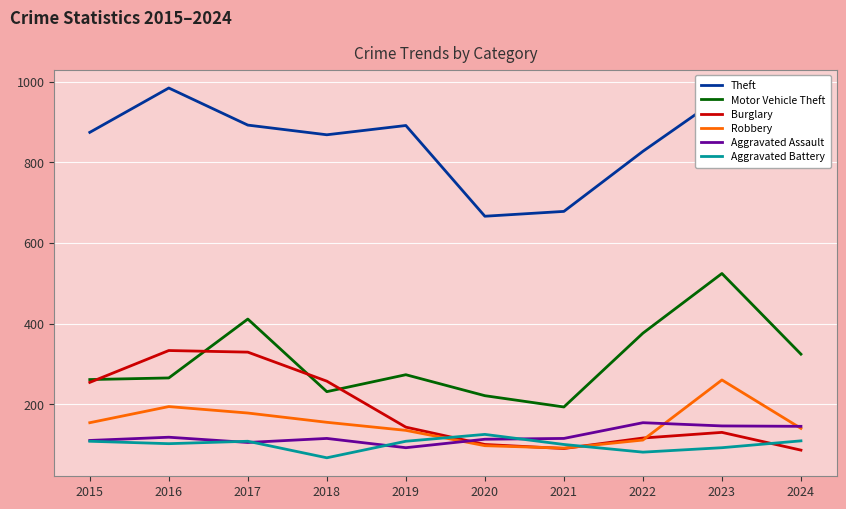

True or false: Robbery and Theft cross at least once.

False